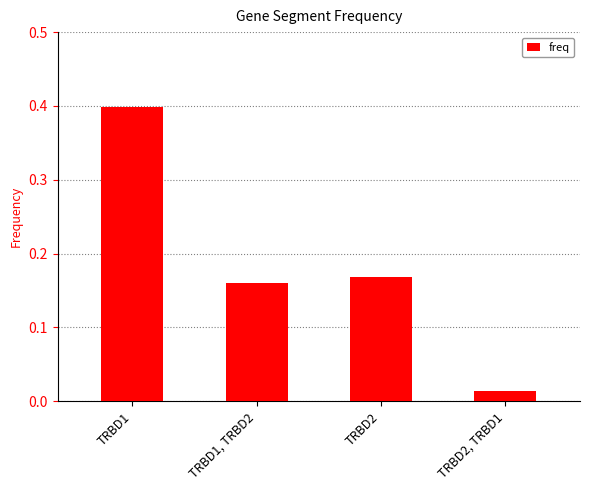

What is the sum of all values?

0.7